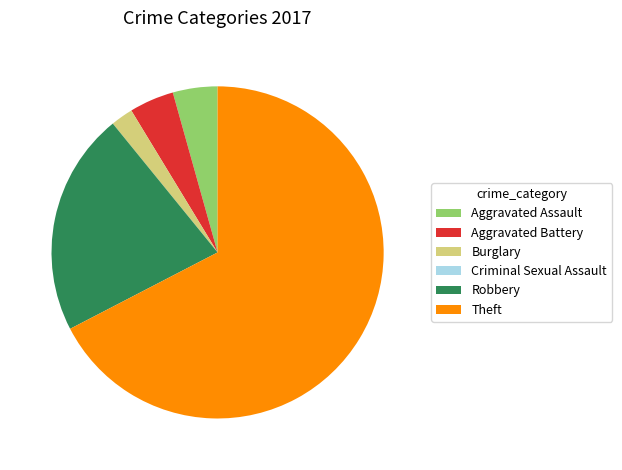

Is the sum of Aggravated Assault and Aggravated Battery greater than half?

No